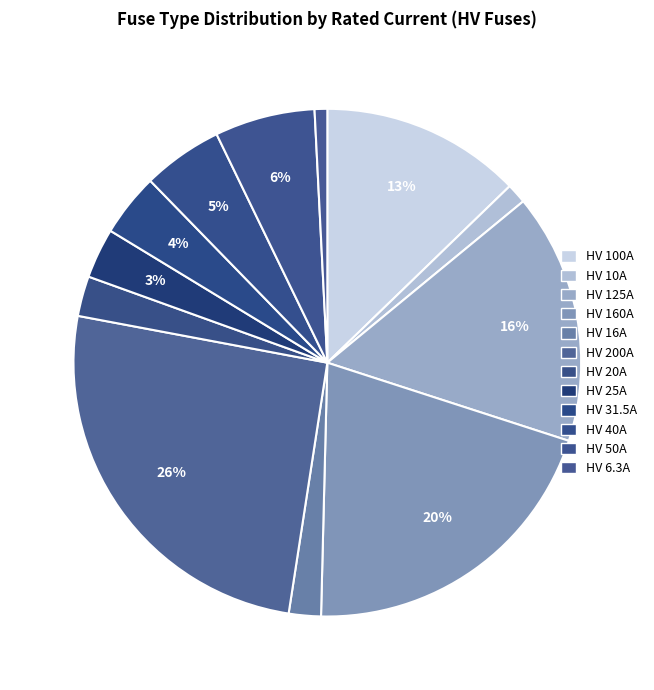

How many segments does this pie chart have?

12